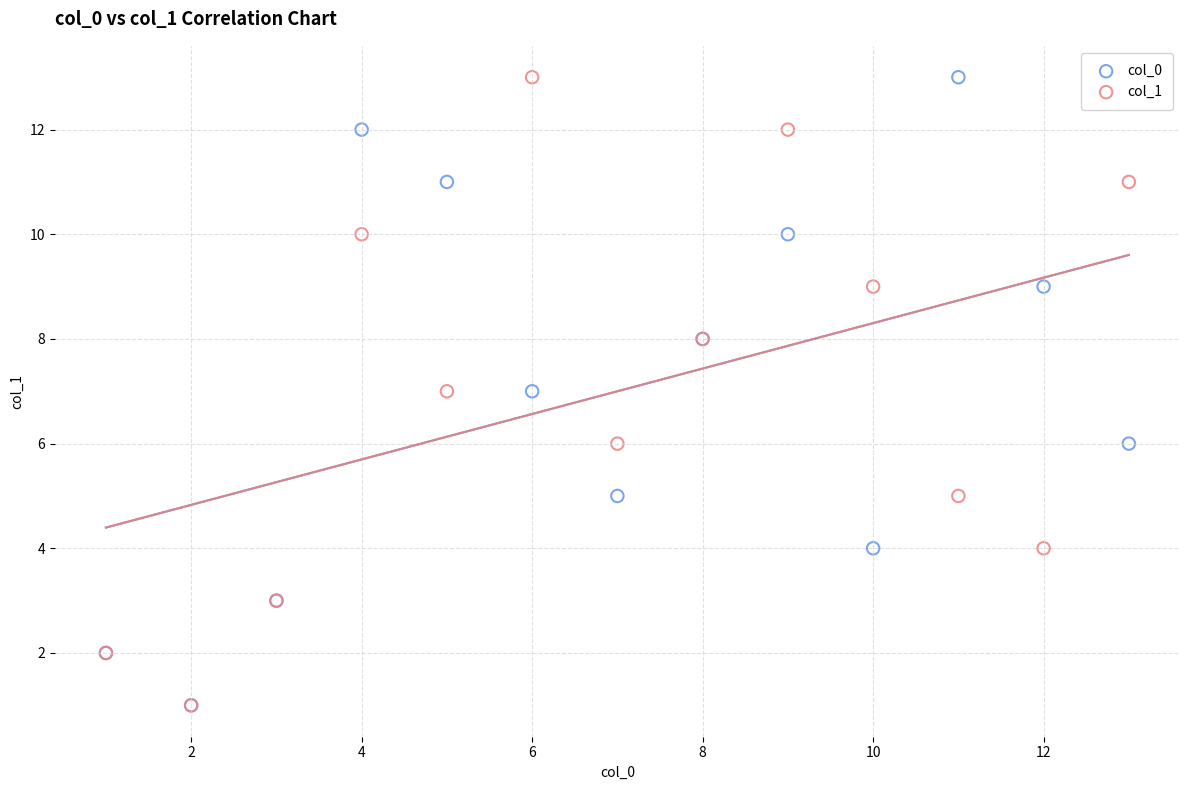

What are all the series names shown in the legend?

col_0, col_1